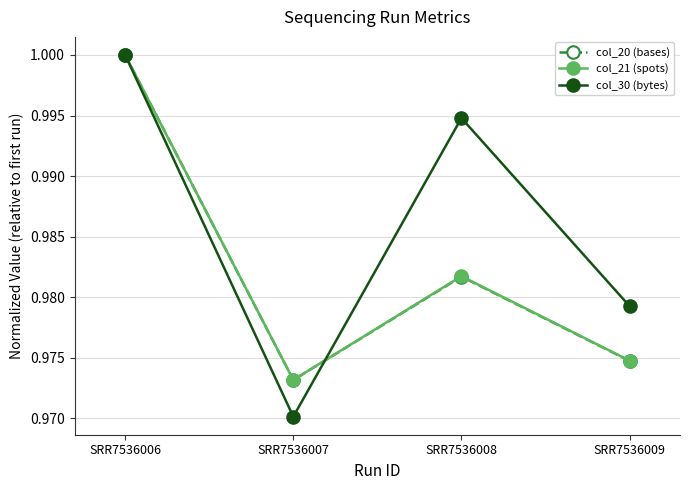

Does the chart display data point markers on the line(s)?

Yes